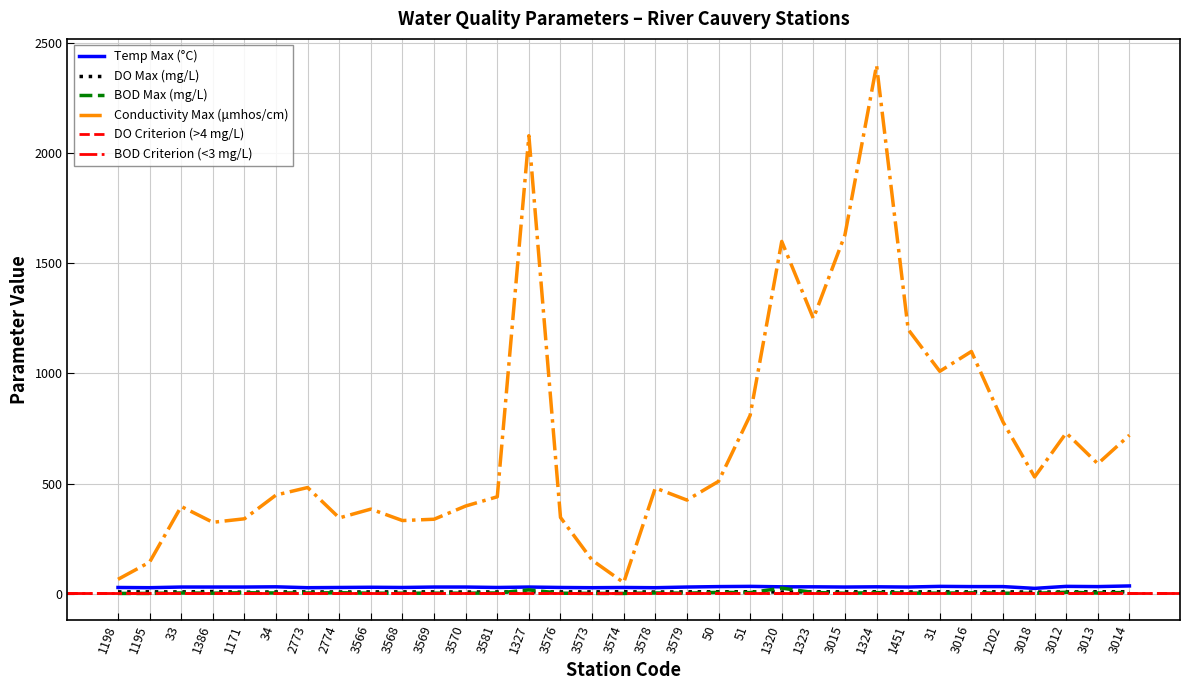

What is the difference between the second highest and second lowest values in the Conductivity Max (μmhos/cm) series?

2015.0